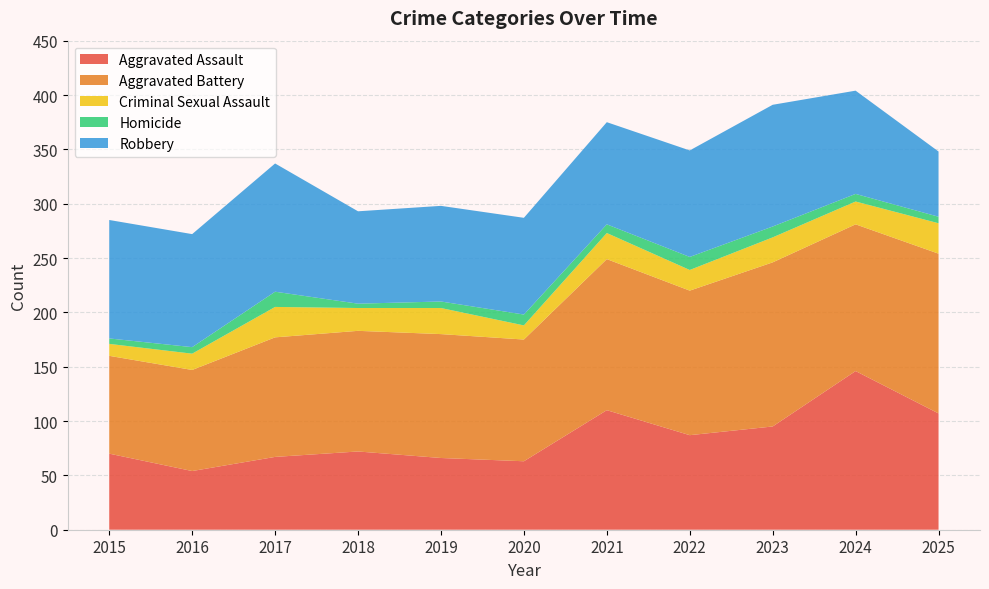

Reading left to right, transcribe all the data shown in this chart.

Aggravated Assault: 2015=70	2016=54	2017=67	2018=72	2019=66	2020=63	2021=110	2022=87	2023=95	2024=146	2025=107
Aggravated Battery: 2015=90	2016=93	2017=110	2018=111	2019=114	2020=112	2021=139	2022=133	2023=151	2024=135	2025=147
Criminal Sexual Assault: 2015=11	2016=15	2017=28	2018=21	2019=24	2020=13	2021=24	2022=19	2023=23	2024=21	2025=28
Homicide: 2015=5	2016=6	2017=14	2018=4	2019=6	2020=10	2021=8	2022=12	2023=10	2024=7	2025=6
Robbery: 2015=109	2016=104	2017=118	2018=85	2019=88	2020=89	2021=94	2022=98	2023=112	2024=95	2025=60